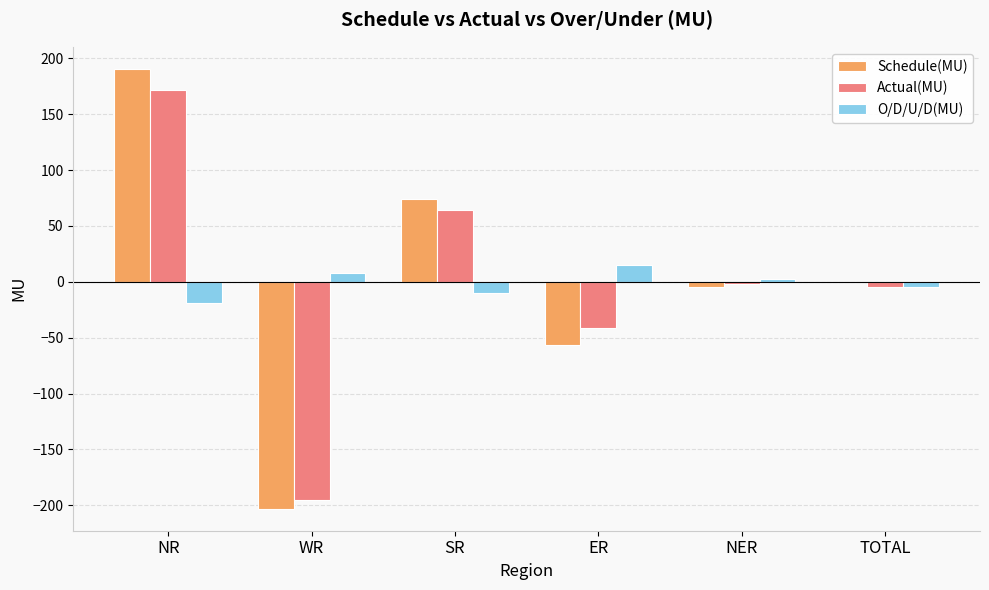

What is the average value of the Actual(MU) series?

-1.4